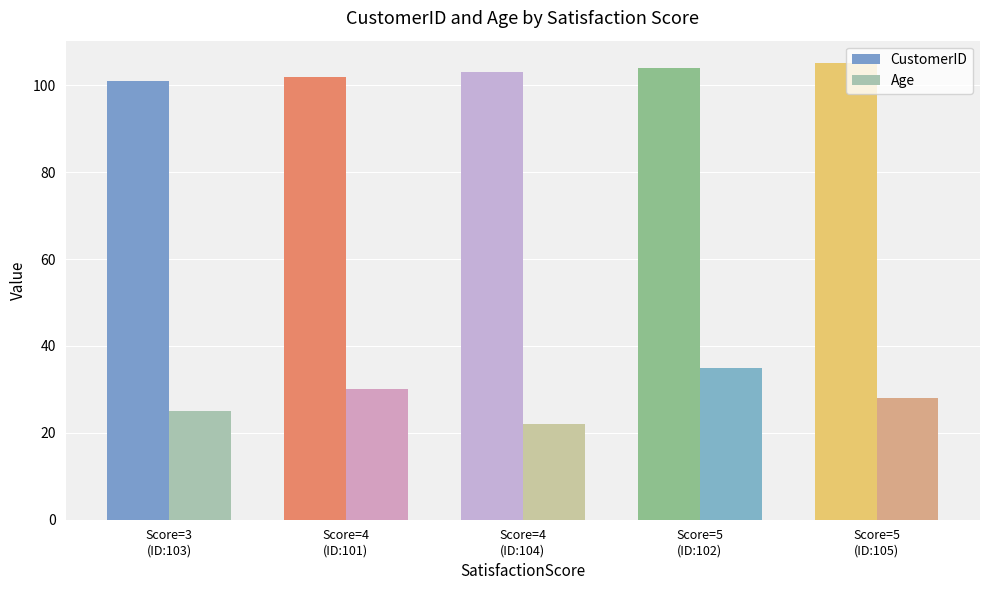

Count the number of categories in the chart.

5